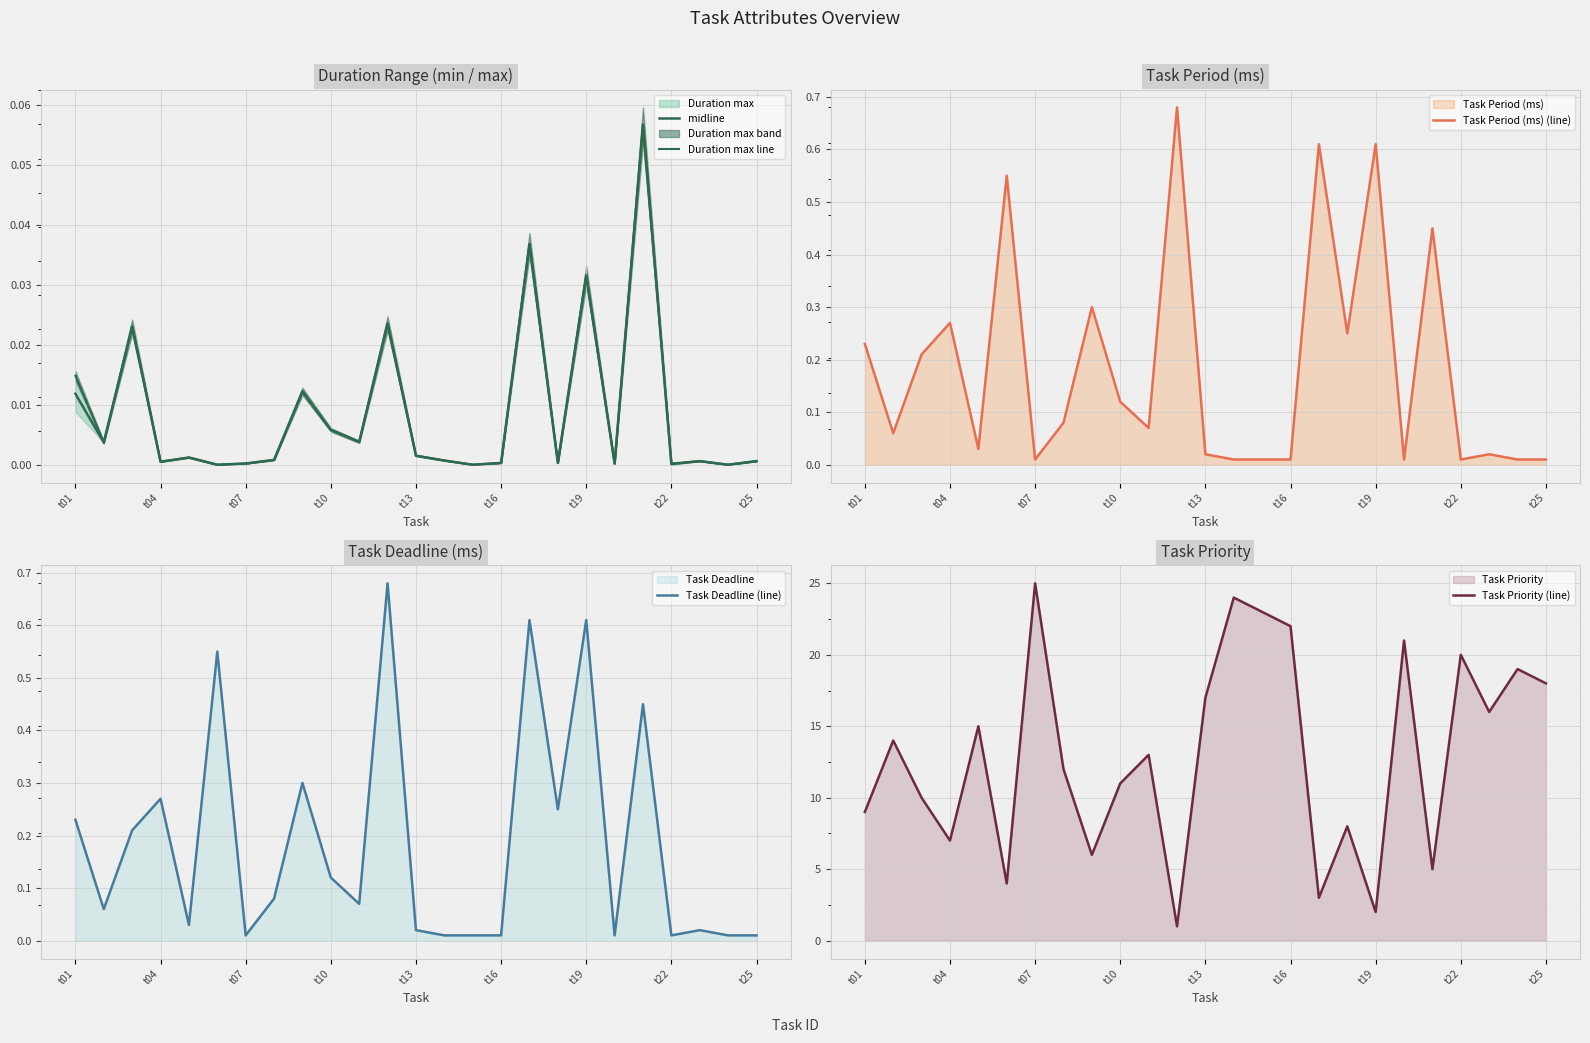

The Task Priority (line) series shows 20 at t22. True or false?

True